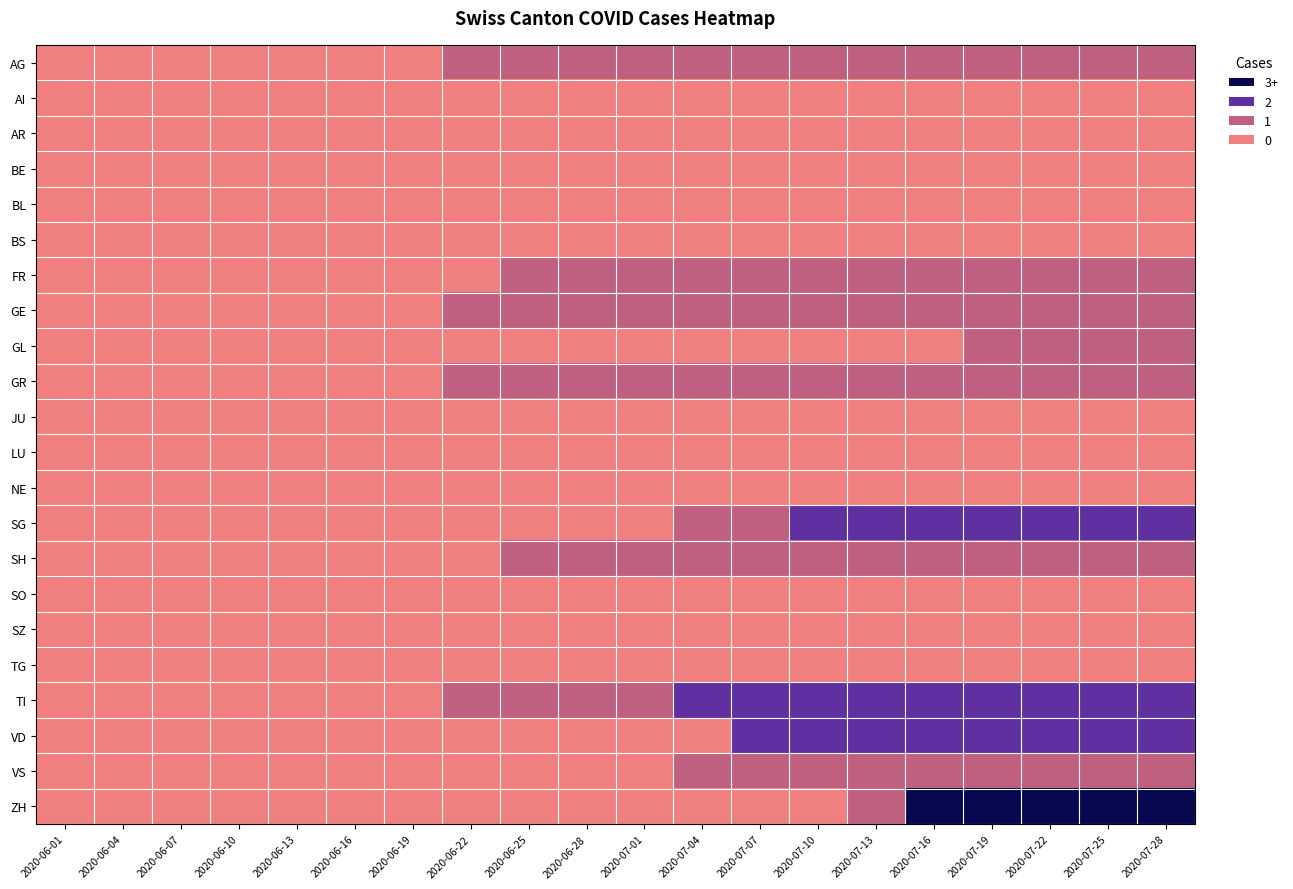

Rank the series at 2020-06-28 from highest to lowest value.

AG, FR, GE, GR, SH, TI, AI, AR, BE, BL, BS, GL, JU, LU, NE, SG, SO, SZ, TG, VD, VS, ZH